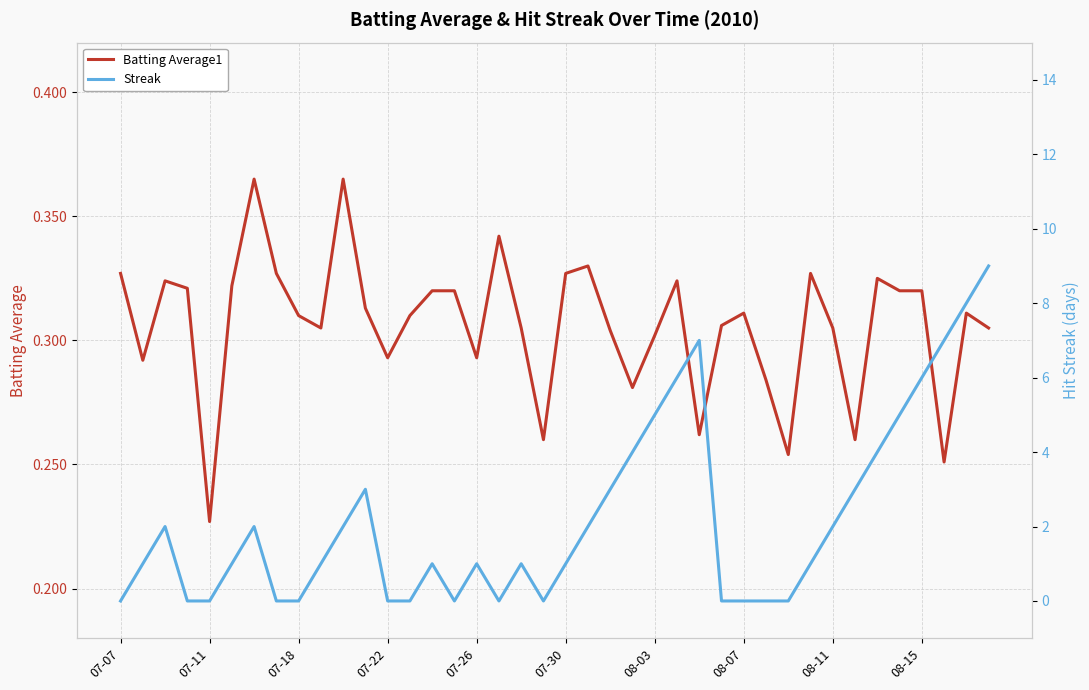

True or false: Batting Average1 has a value of 0.4 at 07-22.

False